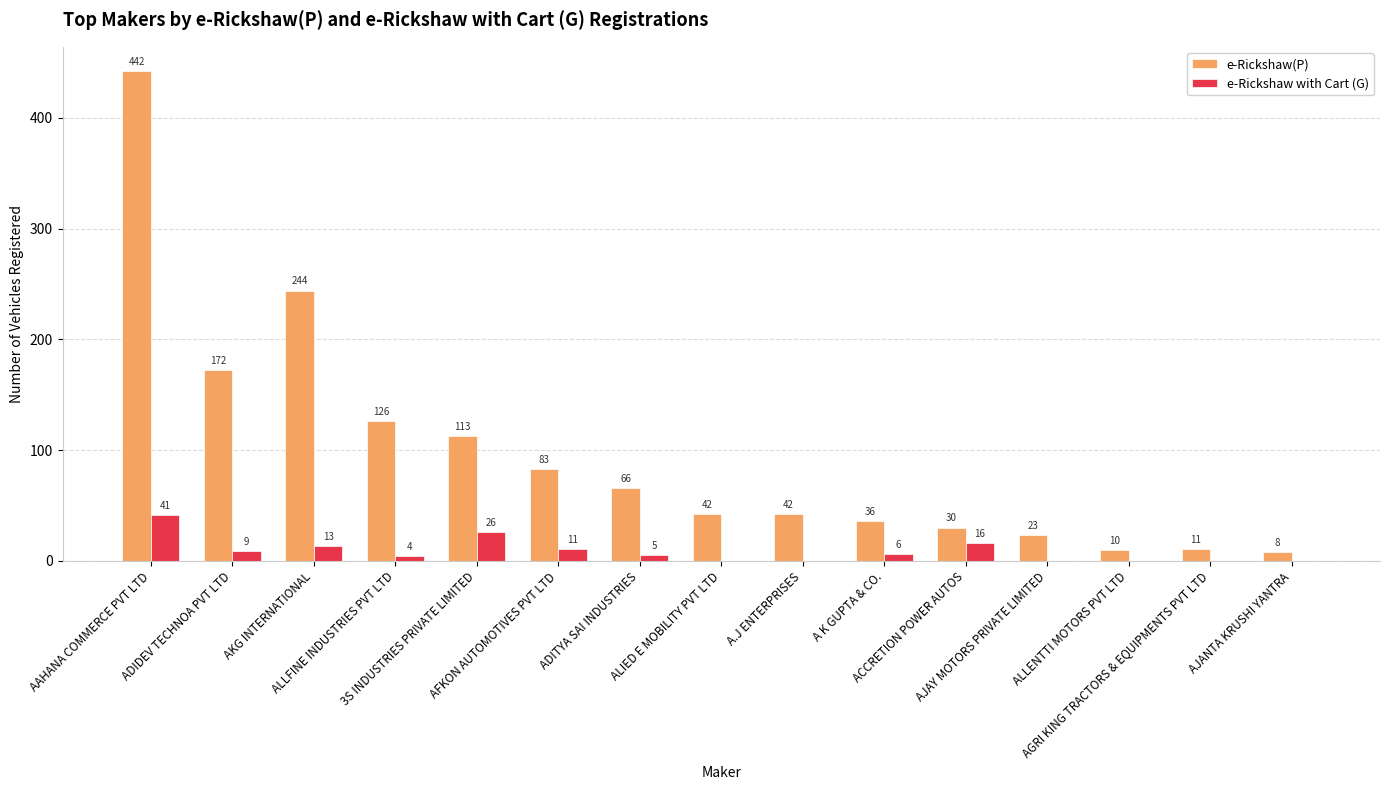

Which series changed the most between ADIDEV TECHNOA PVT LTD and A.J ENTERPRISES?

e-Rickshaw(P)